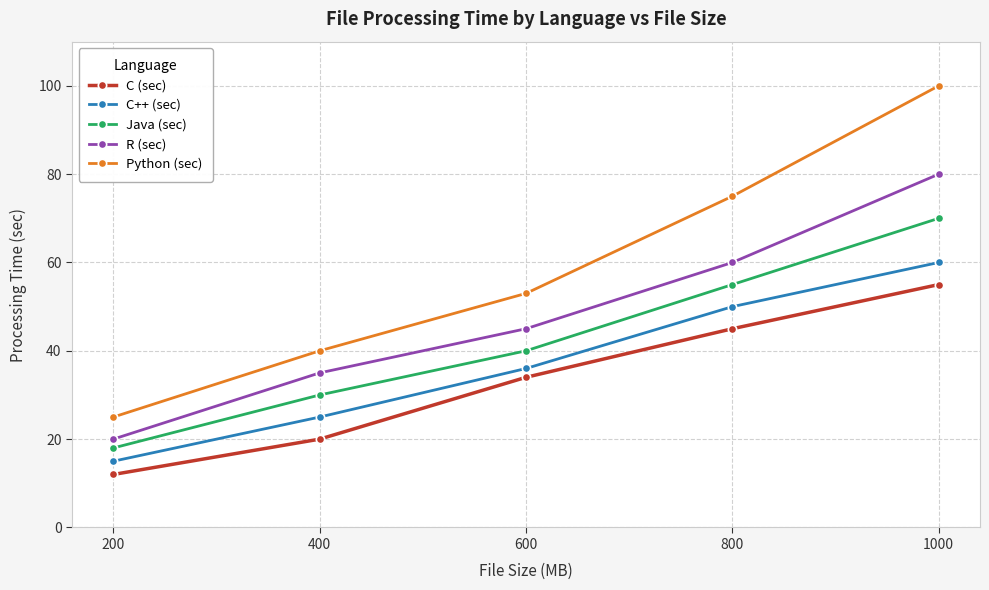

How many lines are shown in the chart?

5